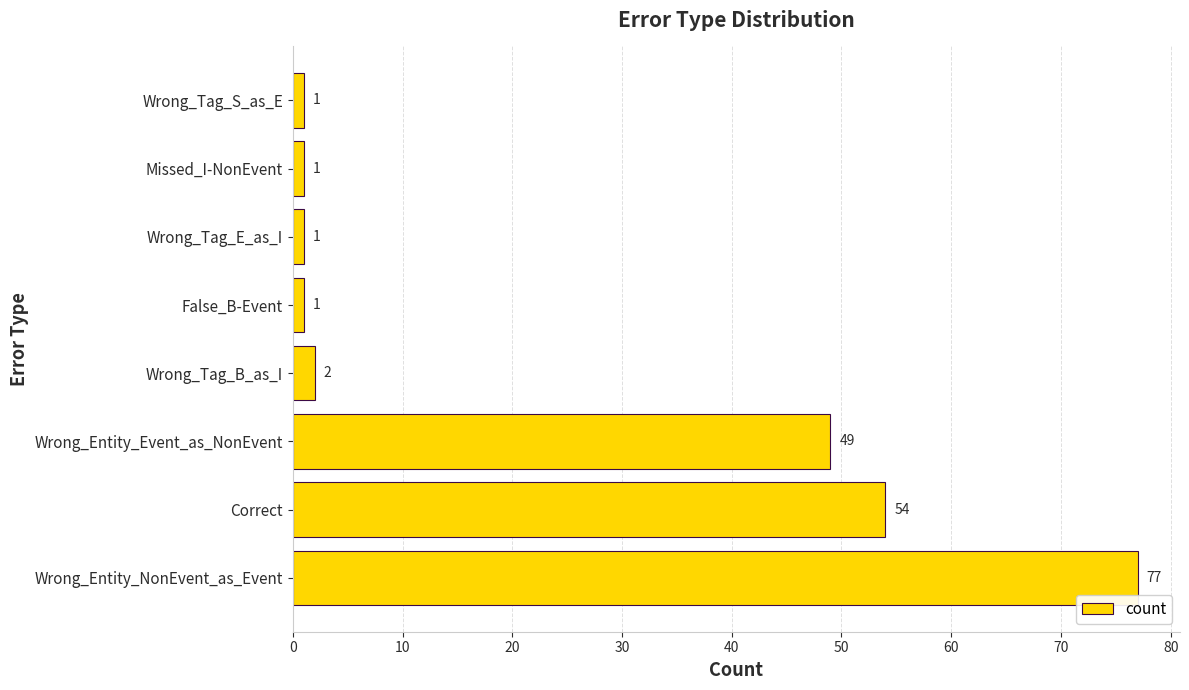

What is the change in value from Correct to Wrong_Entity_Event_as_NonEvent?

-5